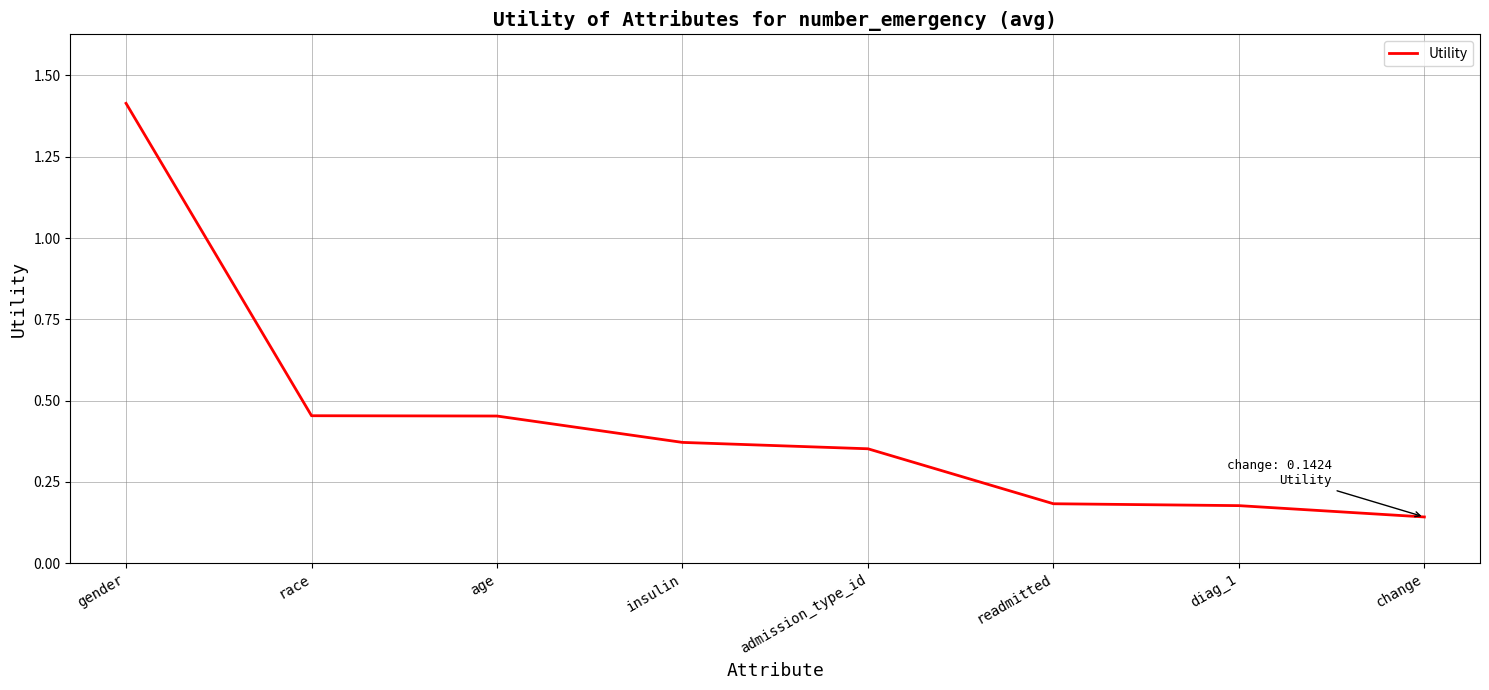

True or false: there are more than 2 points higher than both neighbors.

False